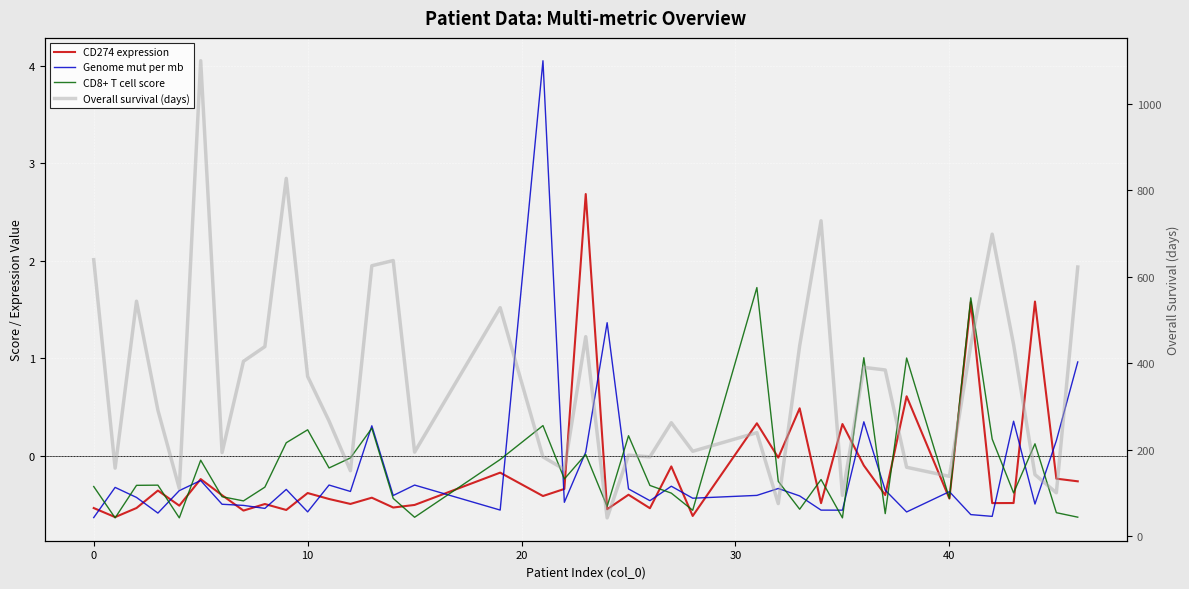

List the series in order of their peak value, lowest first.

CD8+ T cell score, CD274 expression, Genome mut per mb, Overall survival (days)